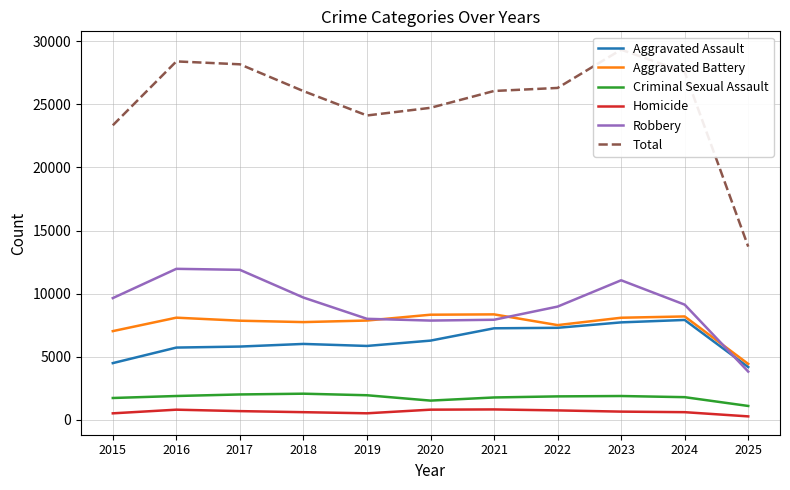

At which label does Homicide first exceed 632?

2016